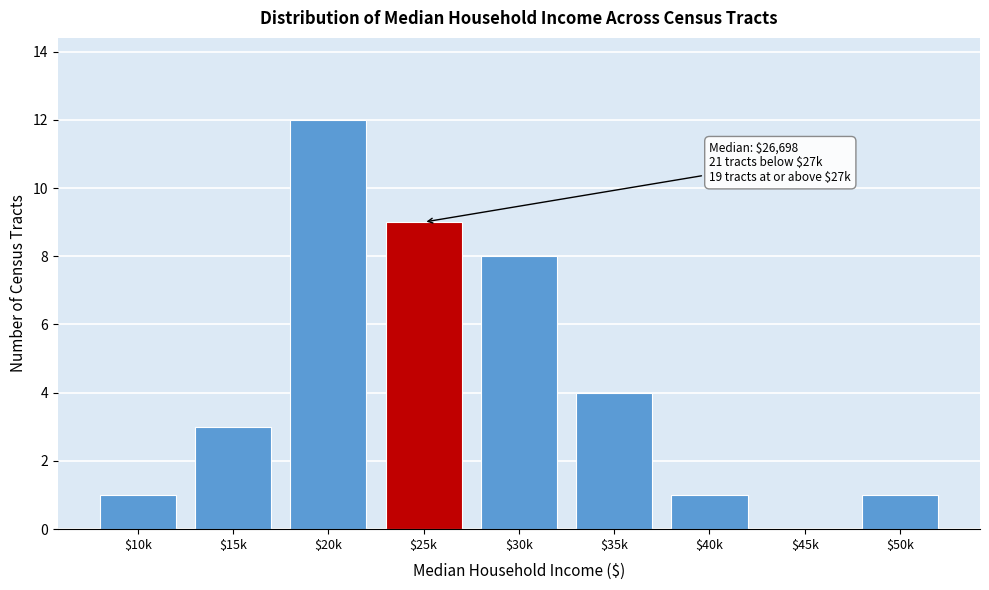

What is the maximum value shown in the chart?

12